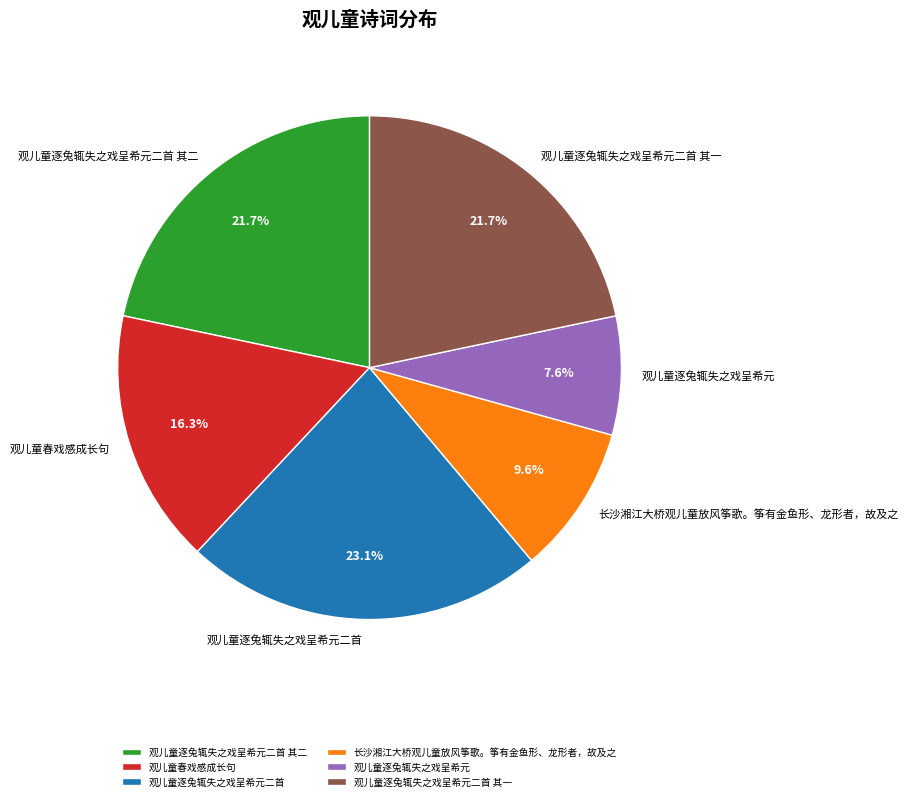

What percentage is the 长沙湘江大桥观儿童放风筝歌。筝有金鱼形、龙形者，故及之 slice, to the nearest percent?

10%